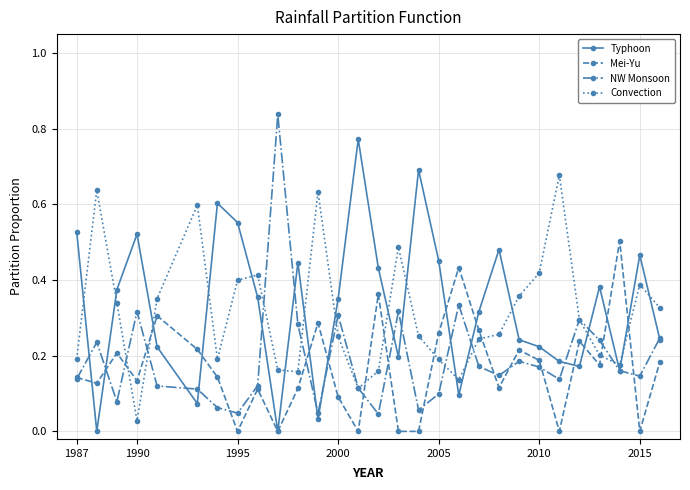

What are all the series names shown in the legend?

Typhoon, Mei-Yu, NW Monsoon, Convection